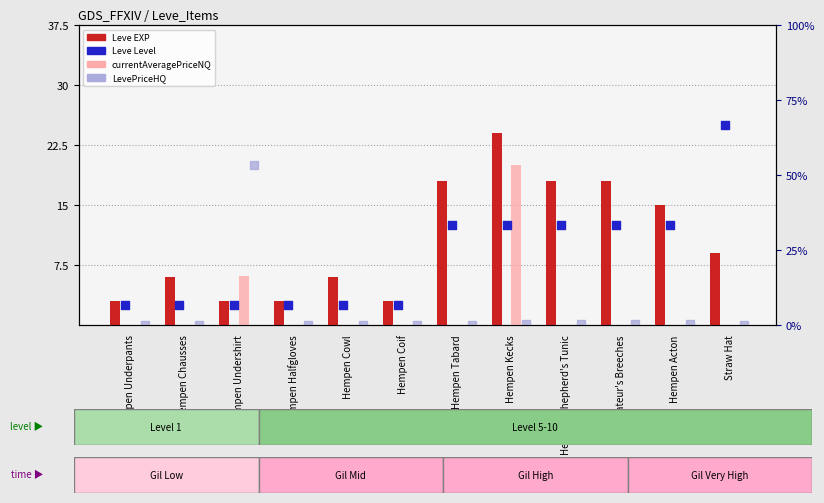

At how many categories does at least one series exceed 19?

3